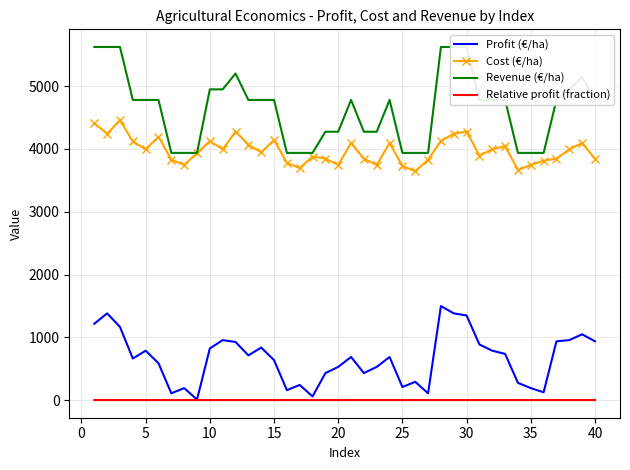

What is the minimum value for Cost (€/ha)?

3646.8